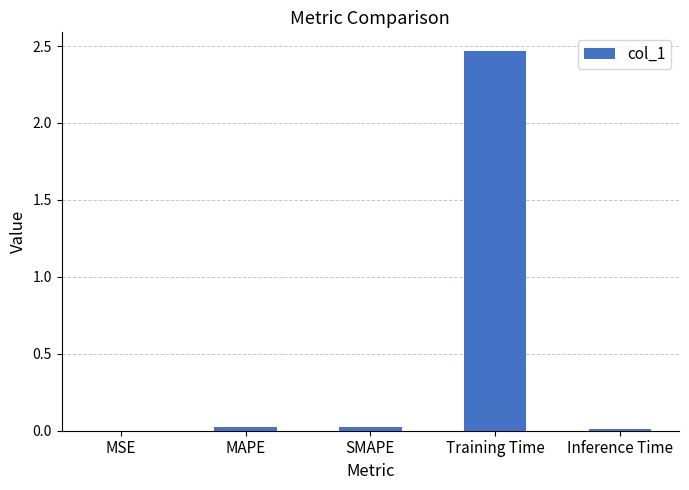

Does the chart contain stacked bars?

No